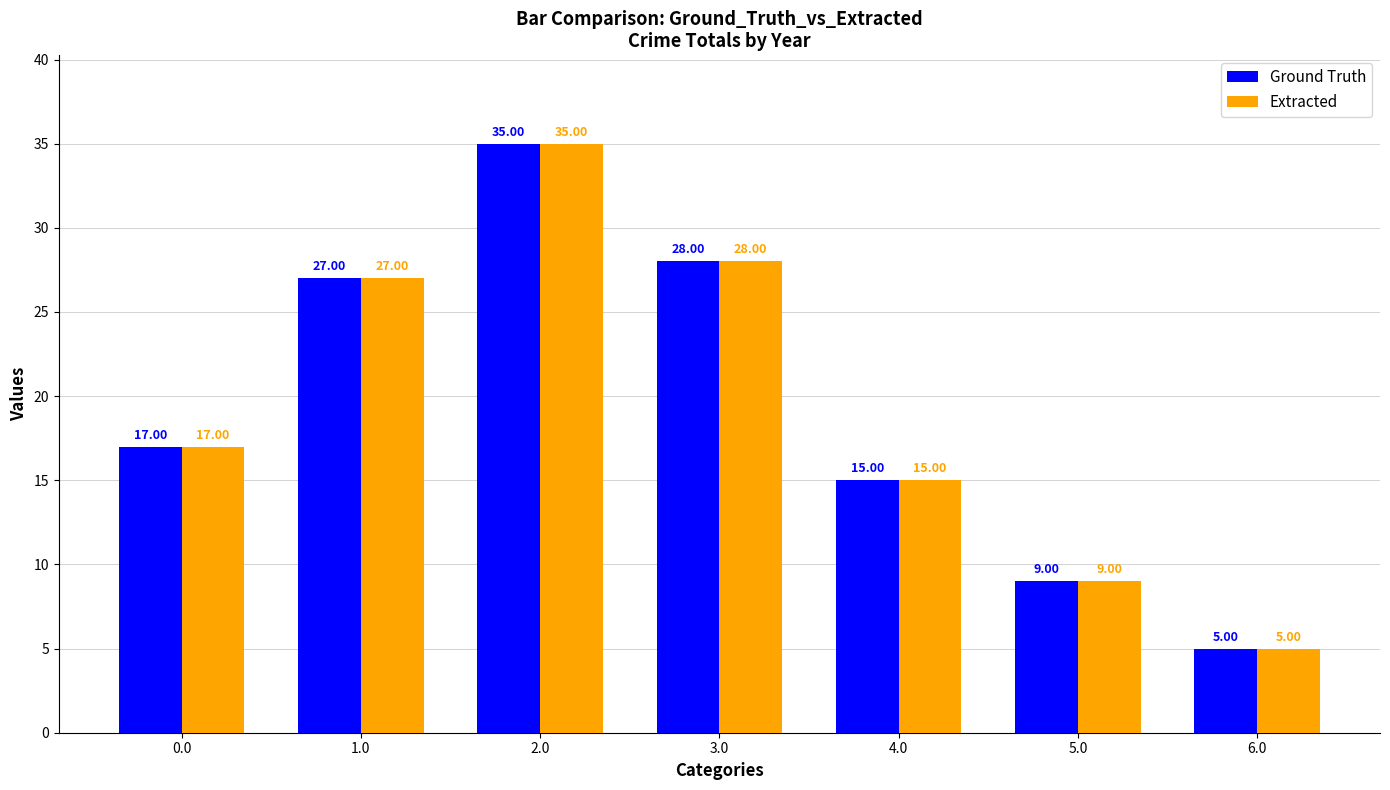

How many distinct data groups are displayed?

2